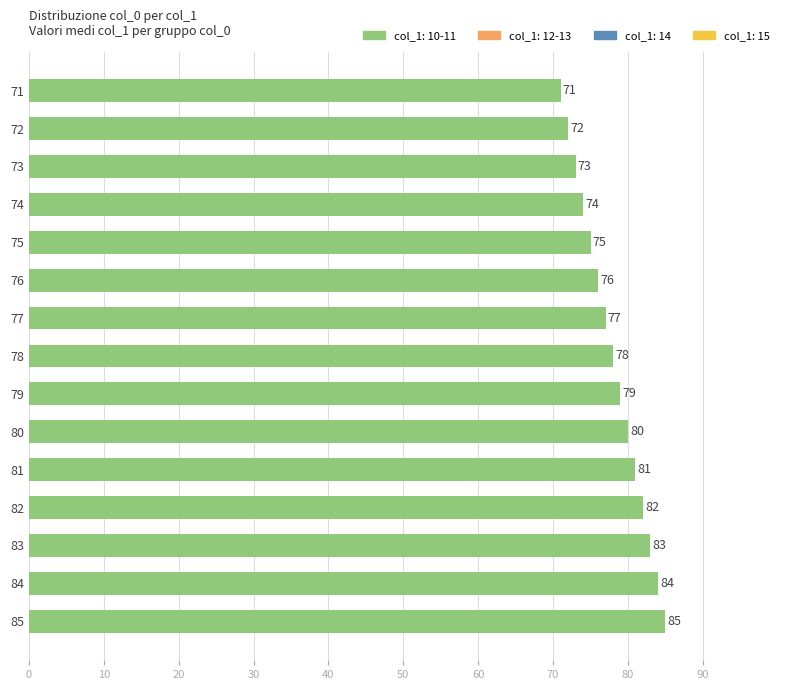

How many data points are less than 78?

7